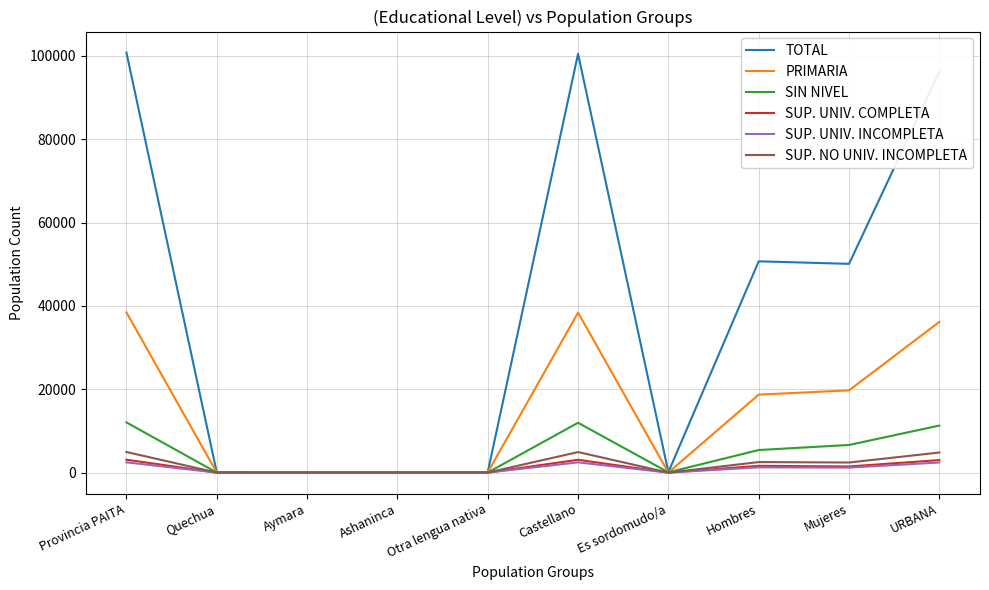

At how many categories does at least one series exceed 69183?

3